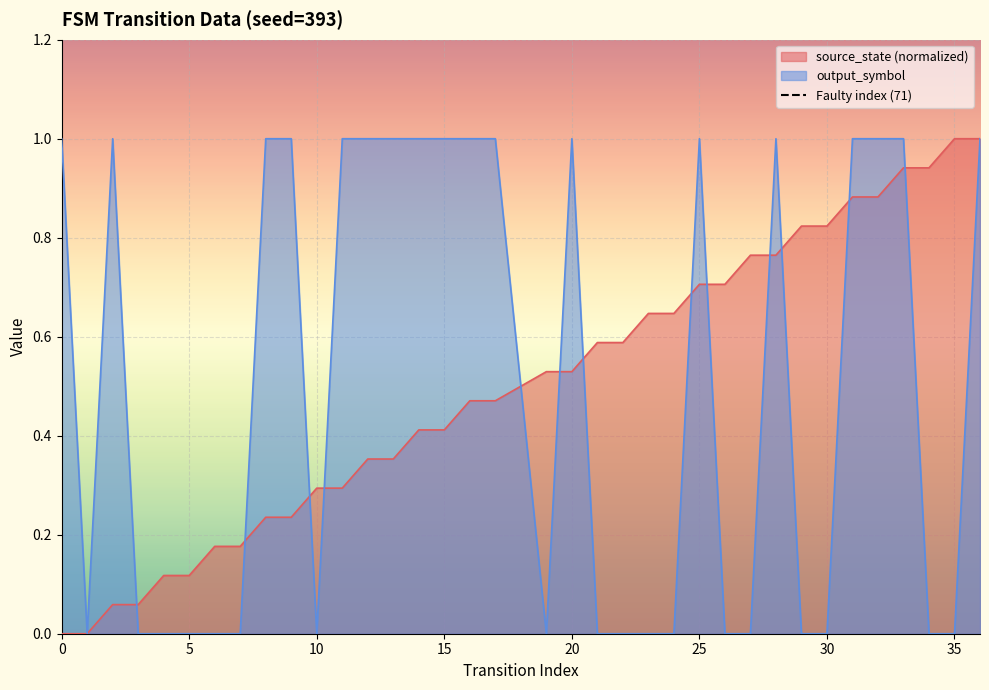

Reading right to left, transcribe all the data shown in this chart.

source_state: 36=1.0	35=1.0	34=0.9	33=0.9	32=0.9	31=0.9	30=0.8	29=0.8	28=0.8	27=0.8	26=0.7	25=0.7	24=0.6	23=0.6	22=0.6	21=0.6	20=0.5	19=0.5	17=0.5	16=0.5	15=0.4	14=0.4	13=0.4	12=0.4	11=0.3	10=0.3	9=0.2	8=0.2	7=0.2	6=0.2	5=0.1	4=0.1	3=0.1	2=0.1	1=0.0	0=0.0
output_symbol: 36=1.0	35=0.0	34=0.0	33=1.0	32=1.0	31=1.0	30=0.0	29=0.0	28=1.0	27=0.0	26=0.0	25=1.0	24=0.0	23=0.0	22=0.0	21=0.0	20=1.0	19=0.0	17=1.0	16=1.0	15=1.0	14=1.0	13=1.0	12=1.0	11=1.0	10=0.0	9=1.0	8=1.0	7=0.0	6=0.0	5=0.0	4=0.0	3=0.0	2=1.0	1=0.0	0=1.0